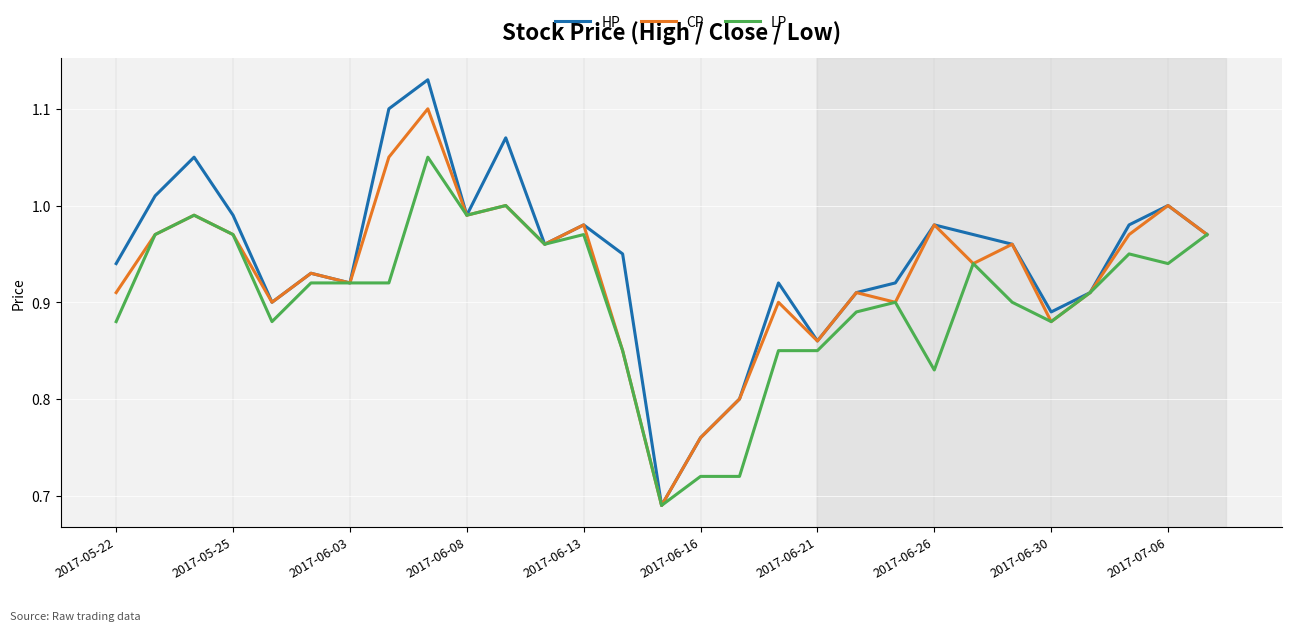

Which series has the largest range (max minus min)?

HP